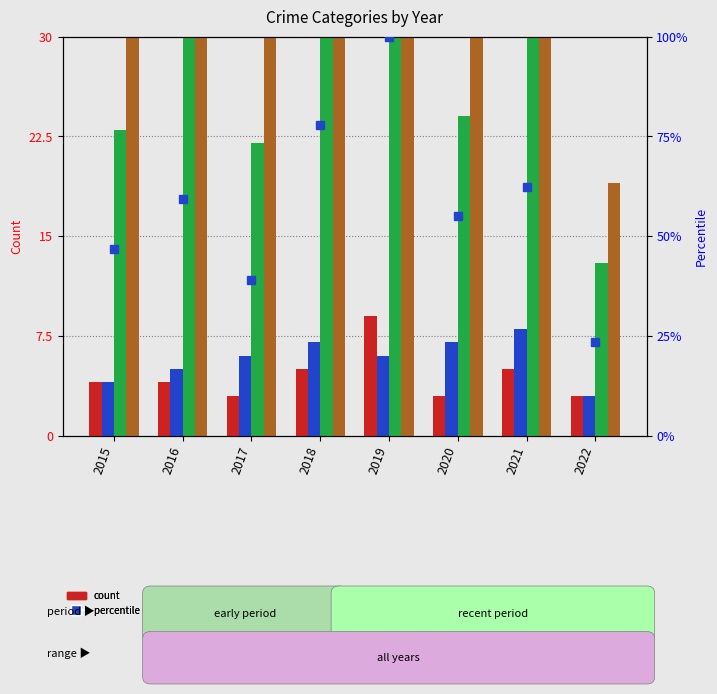

Rank the series at 2020 from highest to lowest value.

Theft, percentile rank within the sample, Robbery, Aggravated Battery, Aggravated Assault